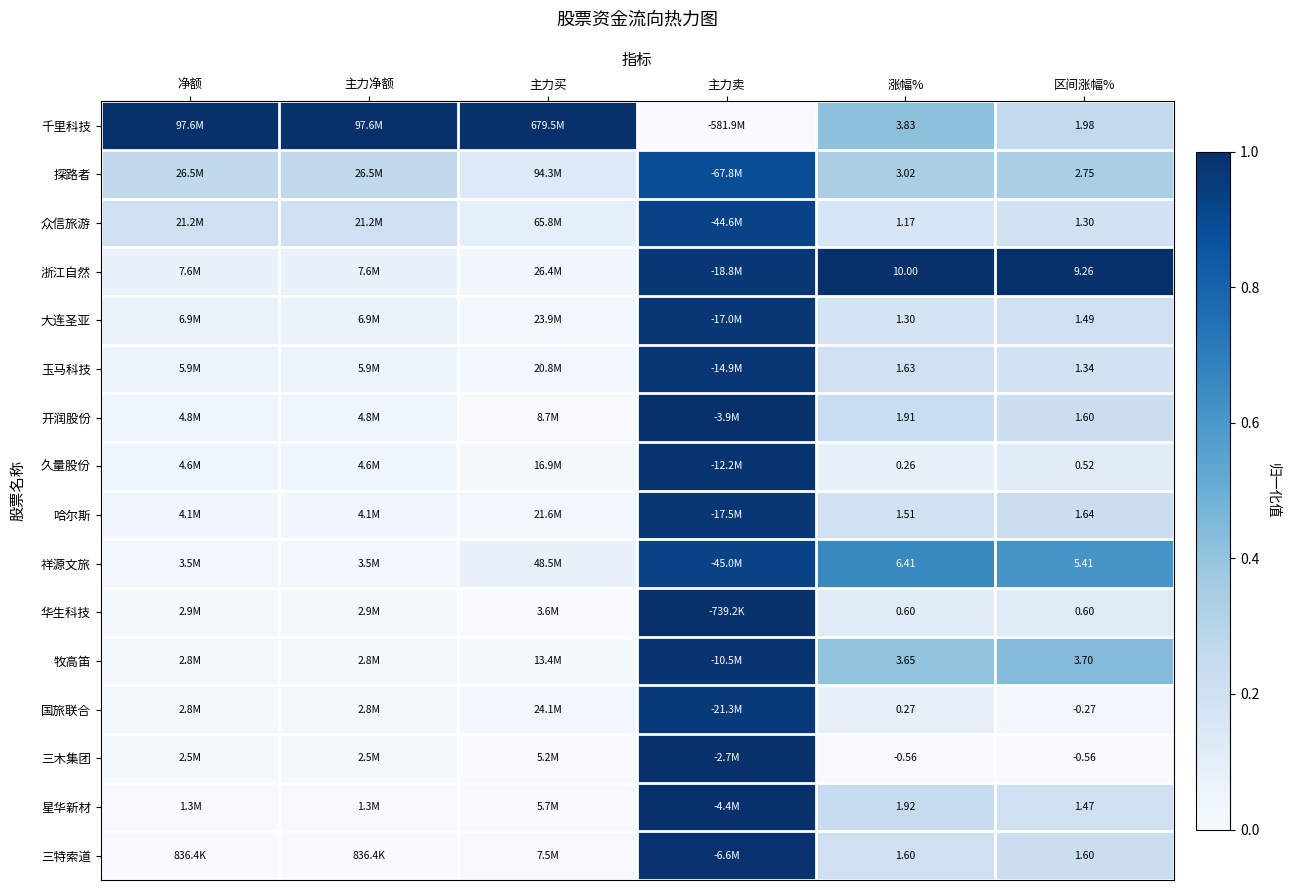

What is the sum of all 千里科技 values?

3.7